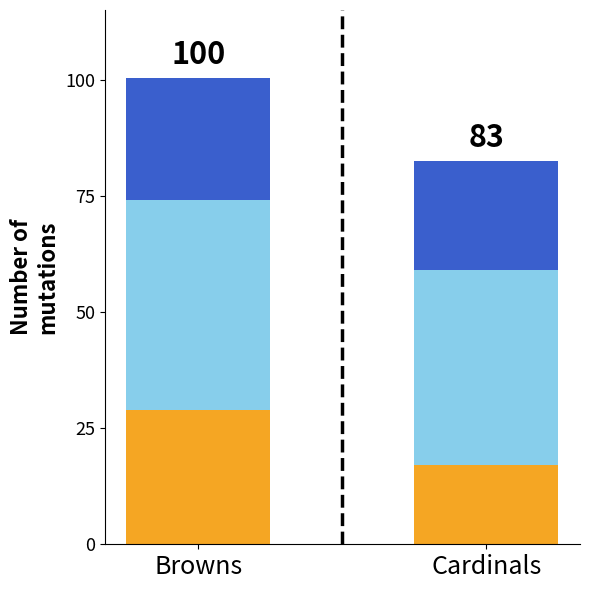

How many data points does each series have?

2